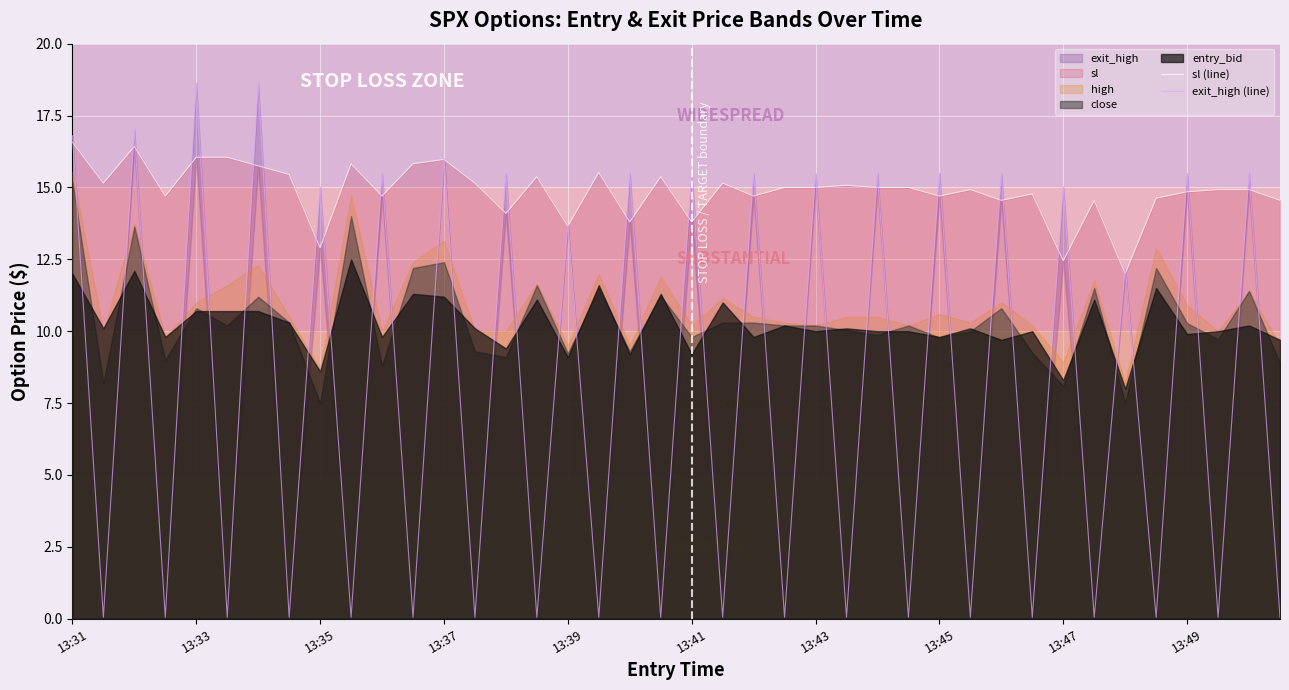

True or false: sl (line) has a value of 15.0 at 13:43.

True